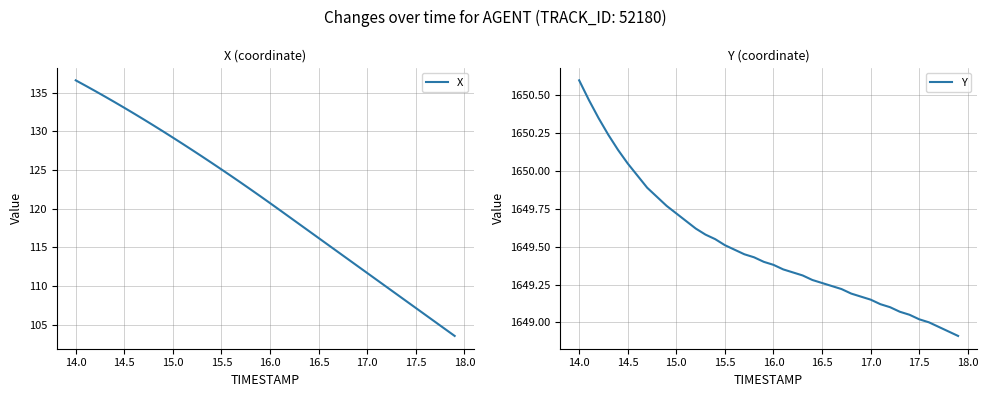

The value of Y at 14.0 is 1650.6. True or false?

True